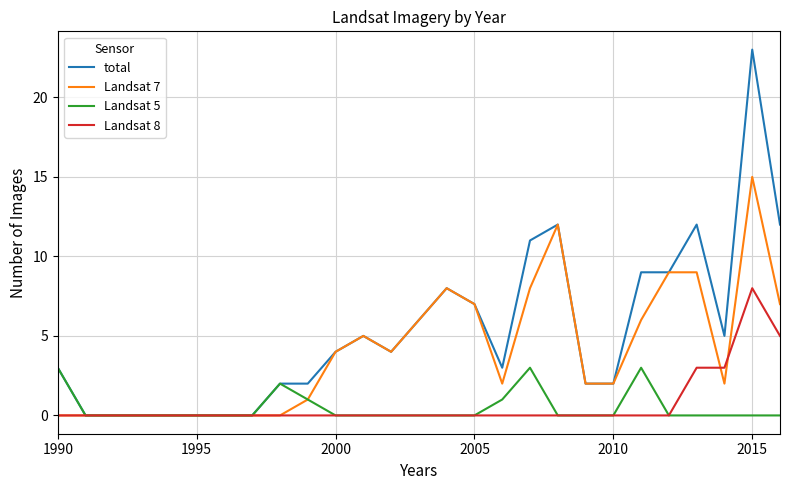

Which series has the largest range (max minus min)?

total